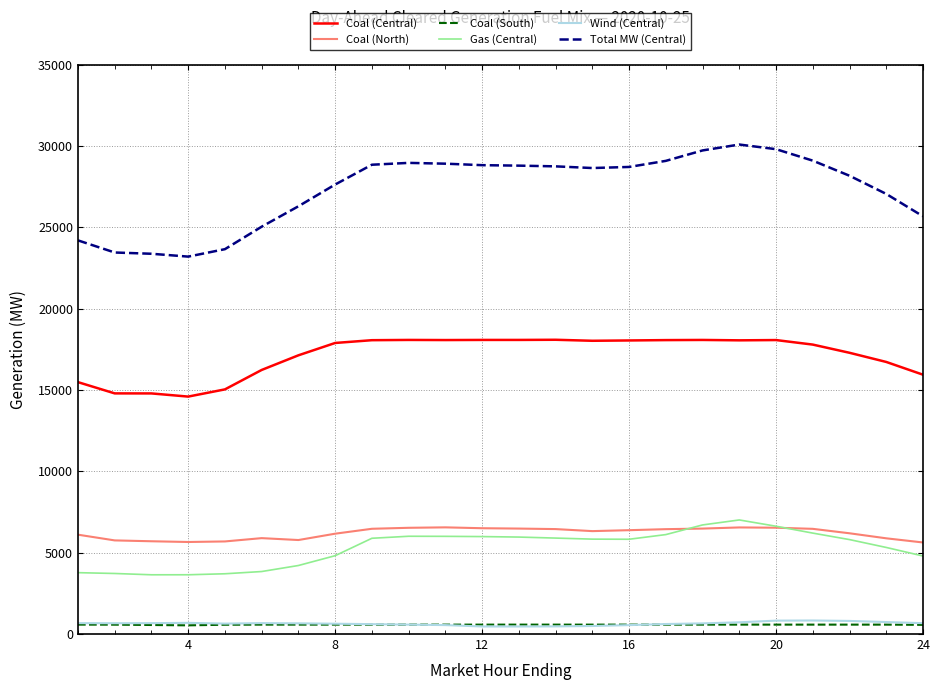

True or false: Gas (Central) and Coal (Central) intersect in this chart.

False